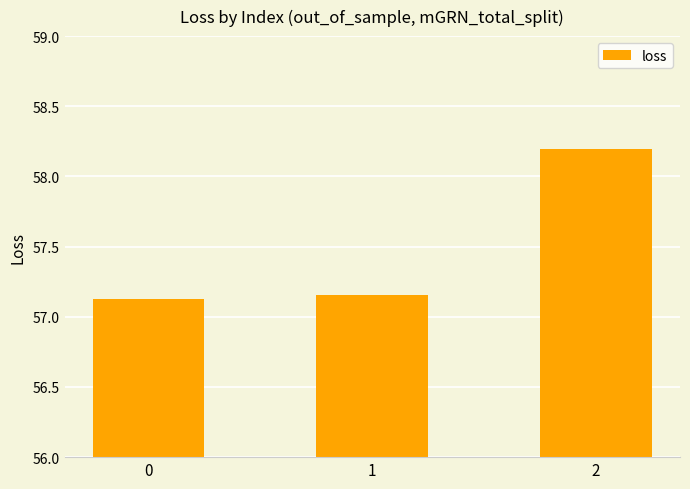

The chart shows a value of 88.2 at 2. True or false?

False